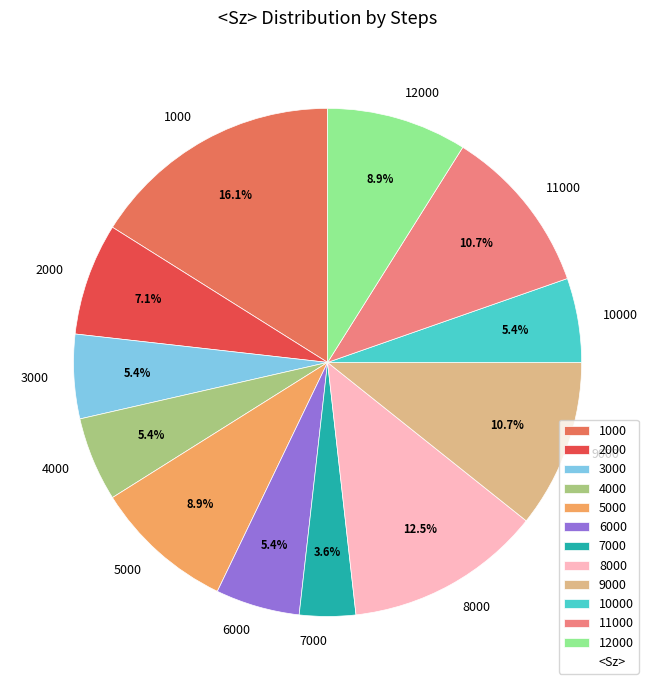

What portion of the pie excludes 8000?

87.5%